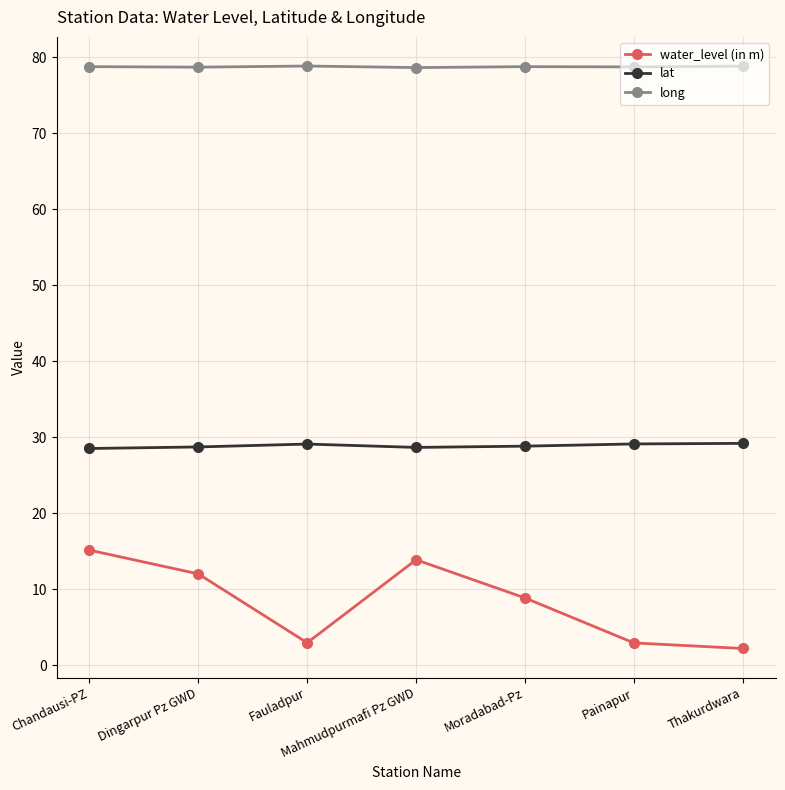

How many lines are shown in the chart?

3